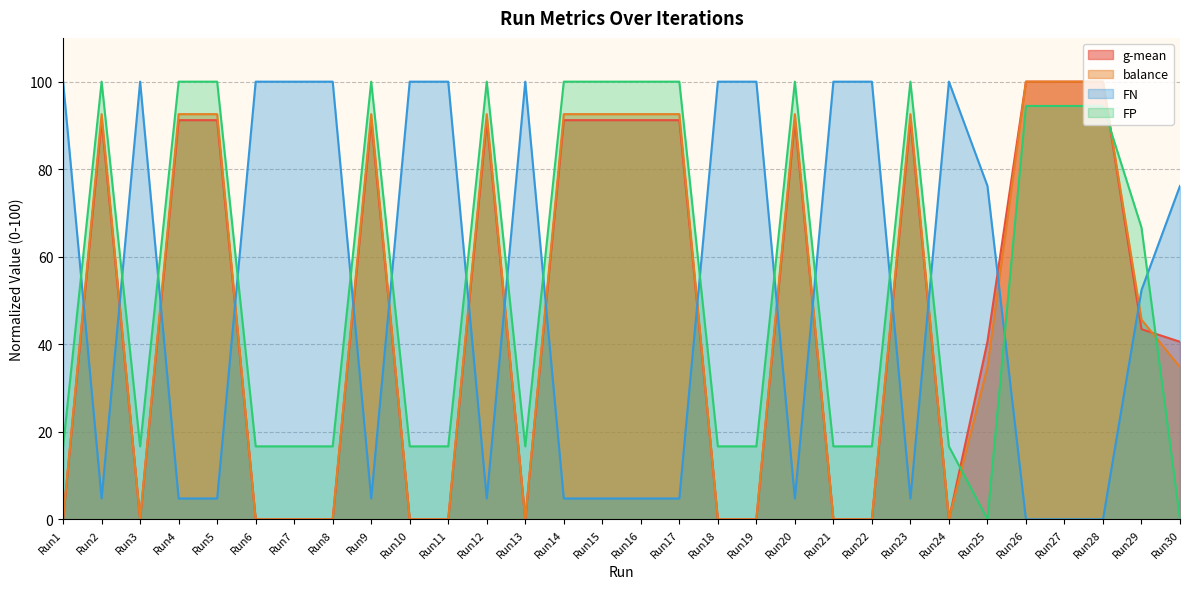

What is the greatest value displayed?

100.0